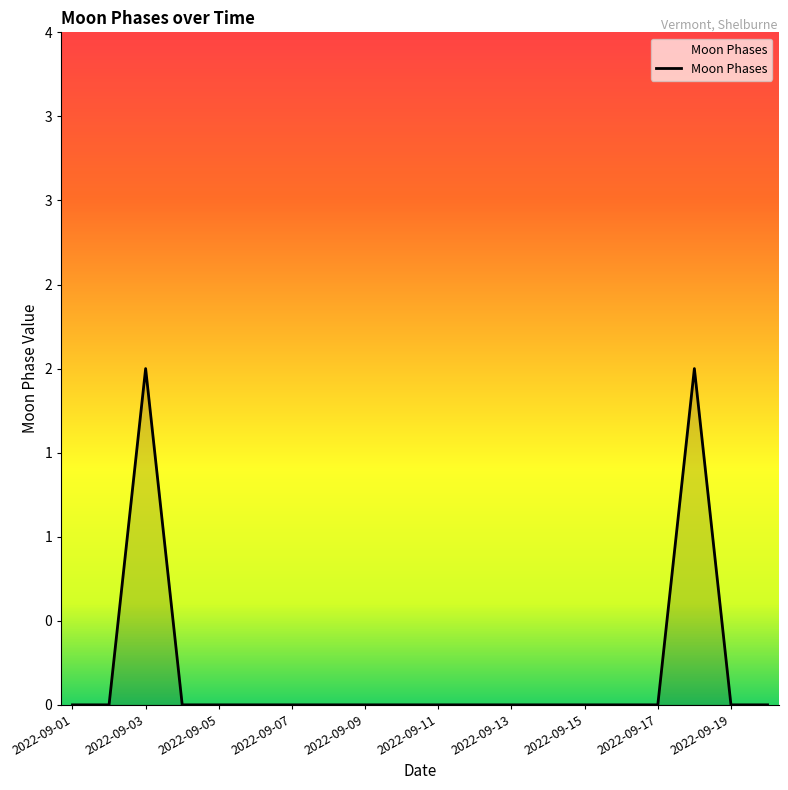

How many interior local peaks (higher than both neighbors) does the data have?

2